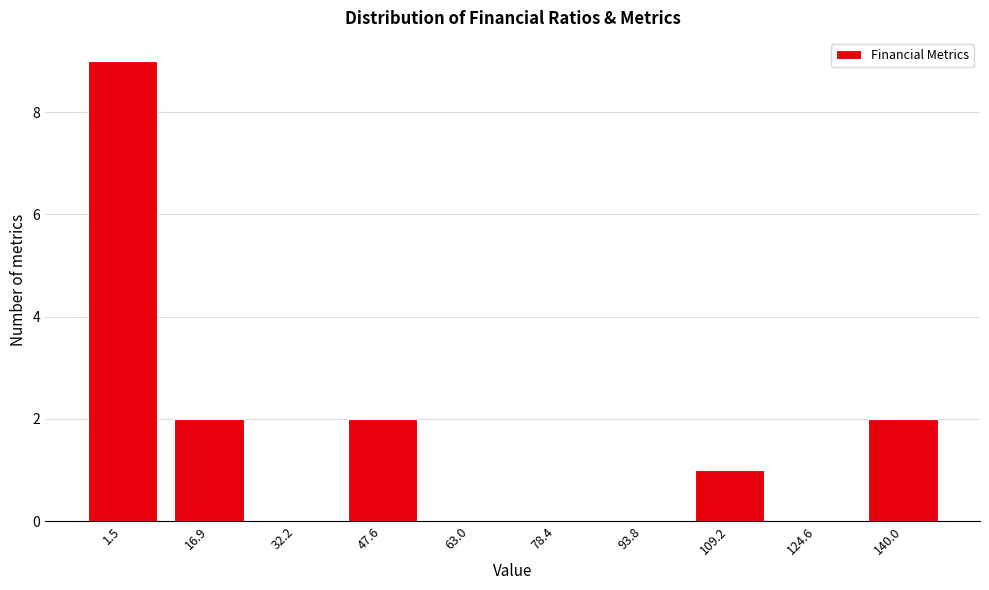

Reading left to right, what are all the values shown in this chart?

1.5=9	16.9=2	32.2=0	47.6=2	63.0=0	78.4=0	93.8=0	109.2=1	124.6=0	140.0=2